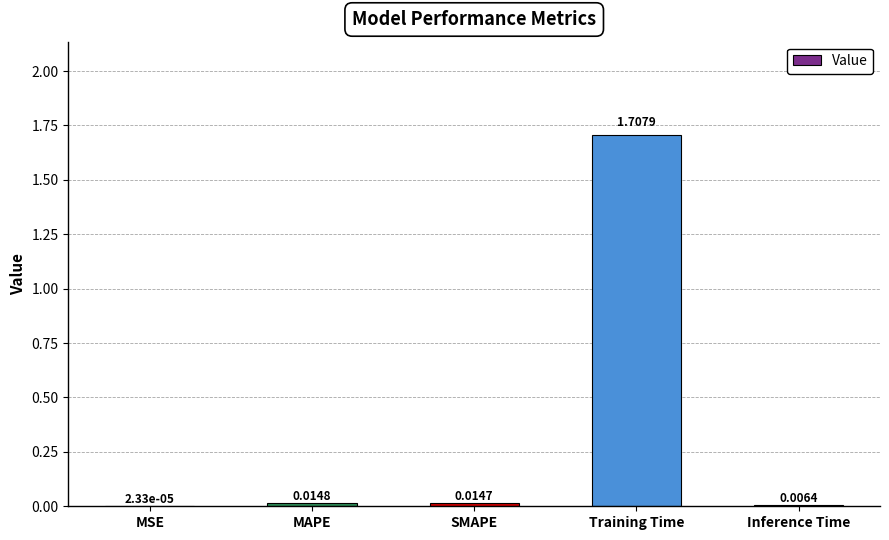

Which has a higher value, MSE or SMAPE?

SMAPE